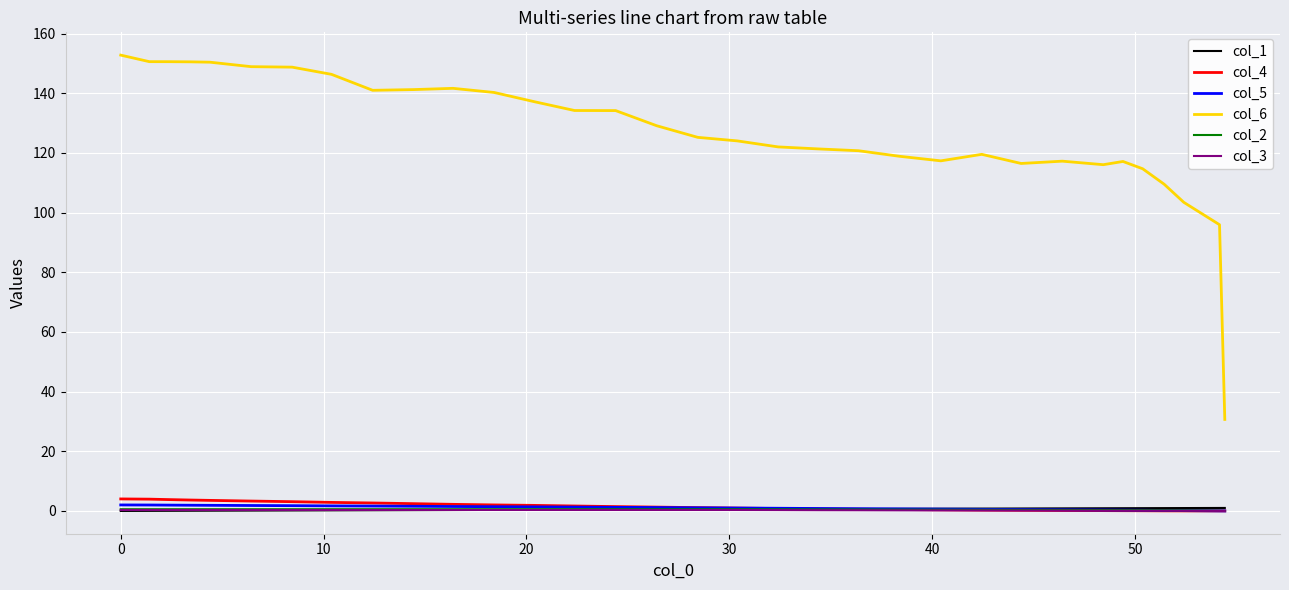

What is the lowest value of the col_6 series?

30.7